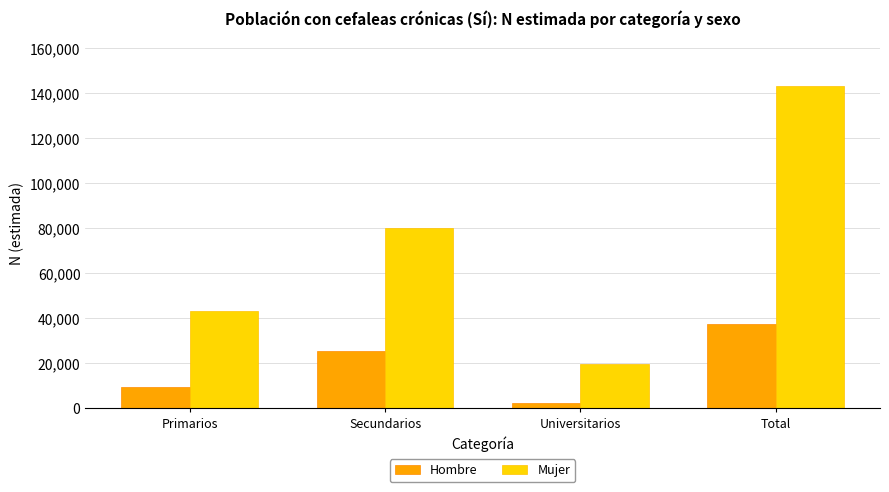

Reading left to right, transcribe all the data shown in this chart.

Hombre: 9686	25372	2336	37393
Mujer: 43071	79975	19857	142903